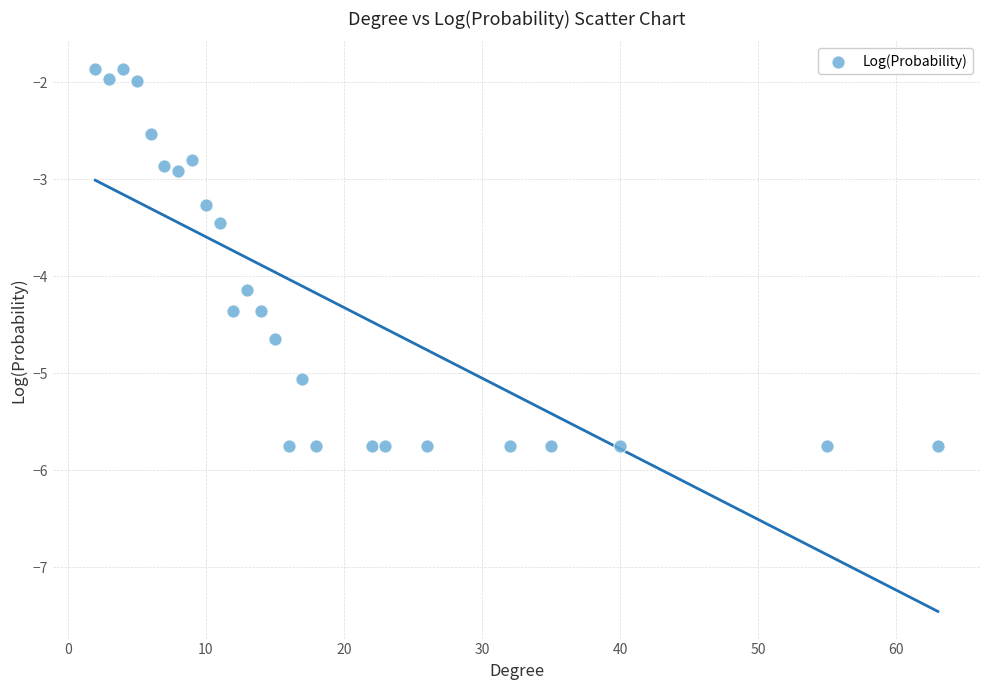

What is the range of Y values (max minus min)?

3.9